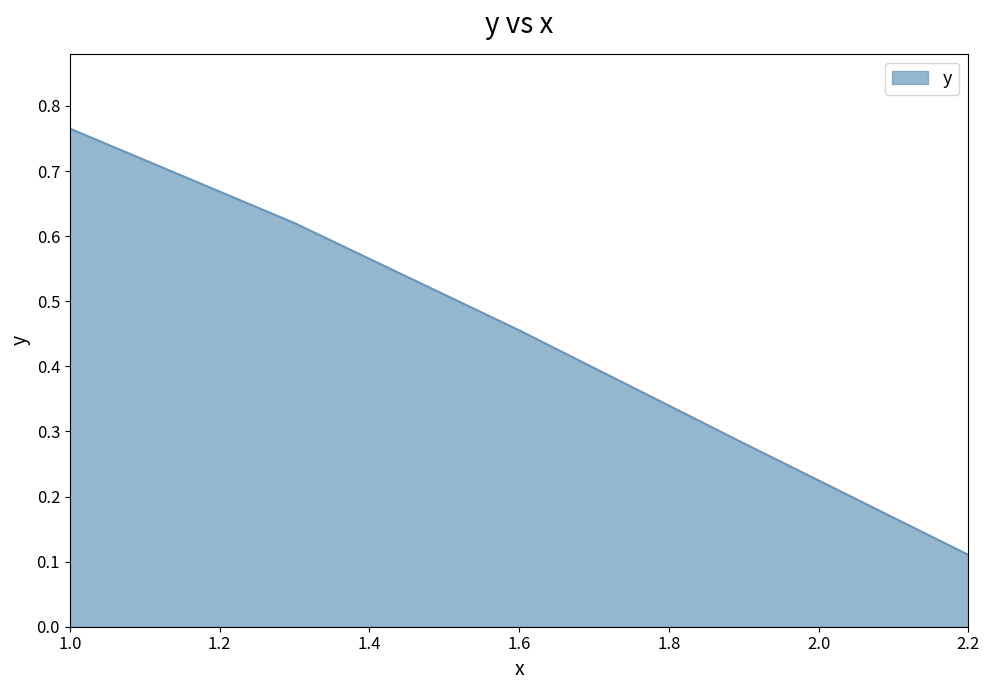

How many lines are shown in the chart?

1